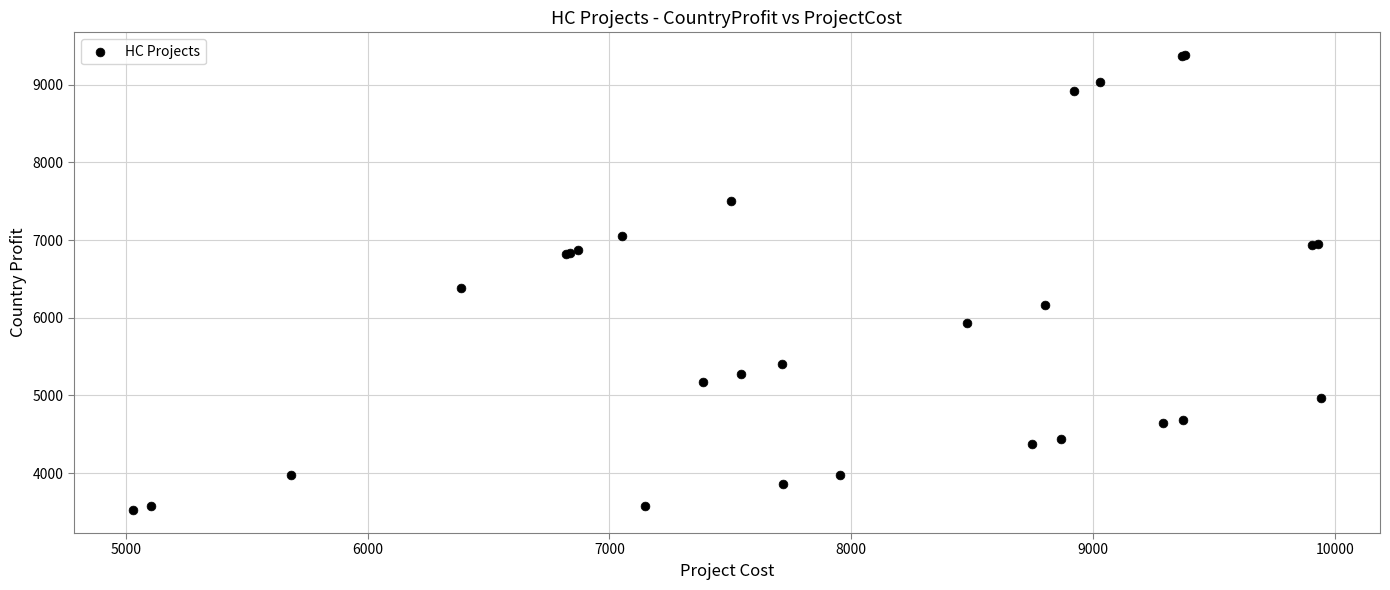

What Y value in the scatter plot is closest to 6451?

6384